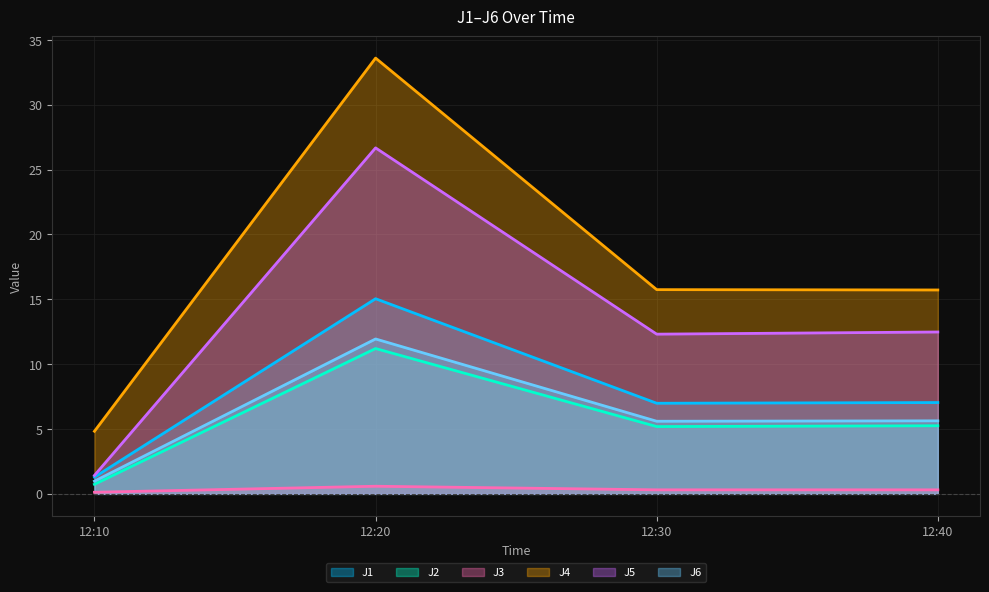

True or false: J3 has more than 2 points higher than both neighbors.

False